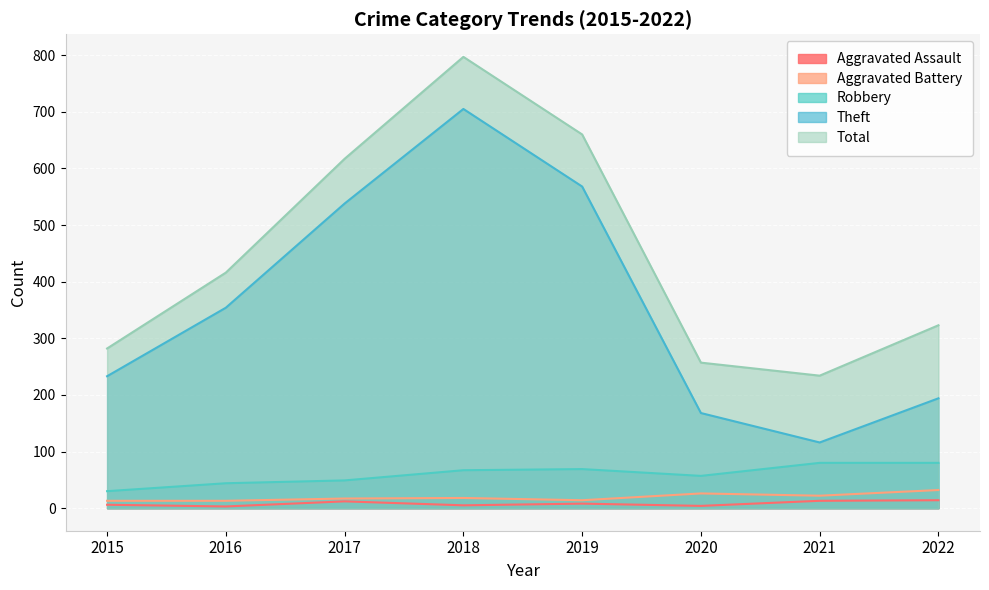

What is the difference between the maximum and minimum values in the Robbery series?

50